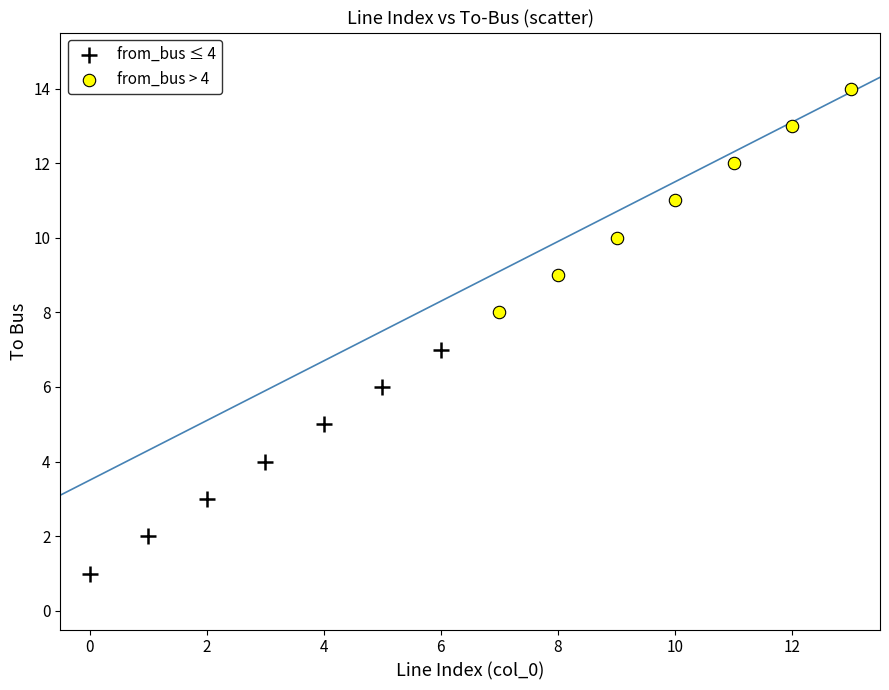

What are all the series names shown in the legend?

from_bus ≤ 4, from_bus > 4